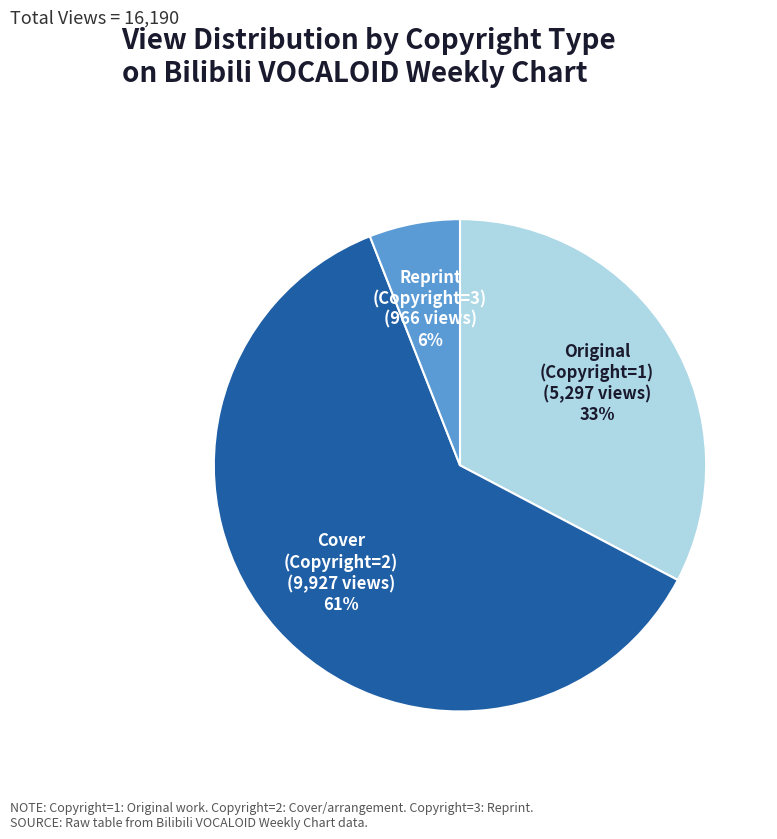

Which category has the smallest portion of the pie?

Reprint (Copyright=3)